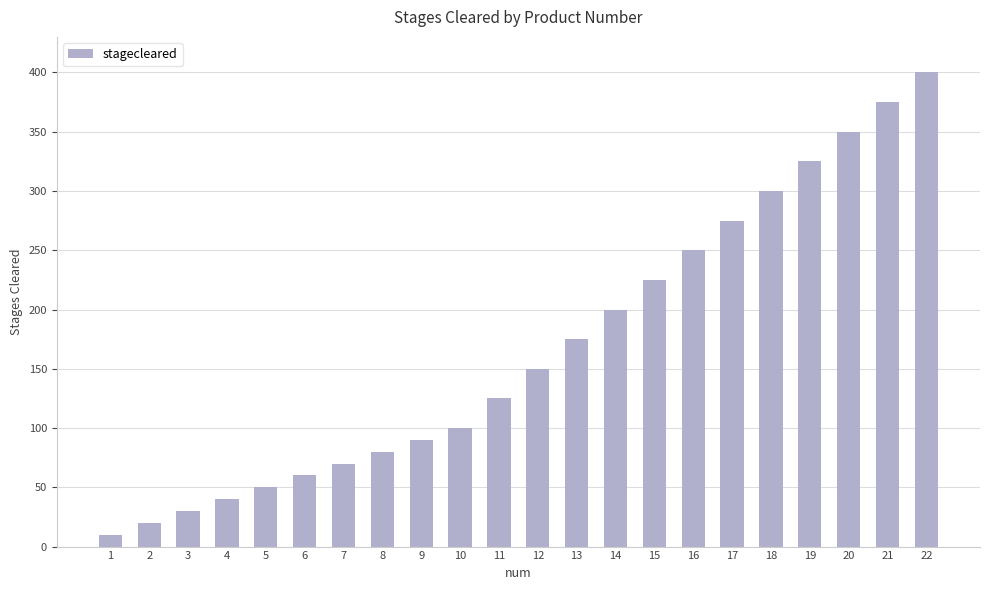

List the labels in order of value, smallest first.

1, 2, 3, 4, 5, 6, 7, 8, 9, 10, 11, 12, 13, 14, 15, 16, 17, 18, 19, 20, 21, 22